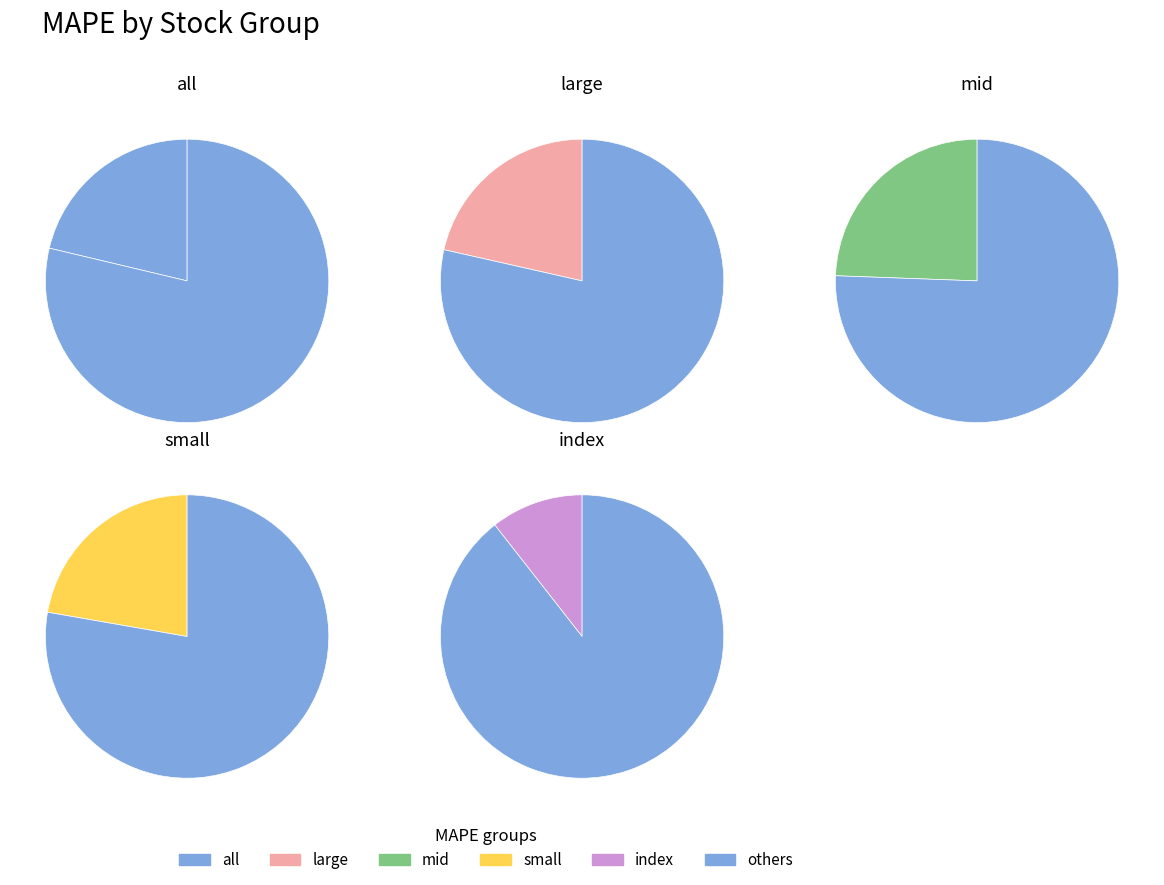

Count the number of slices in the pie.

5